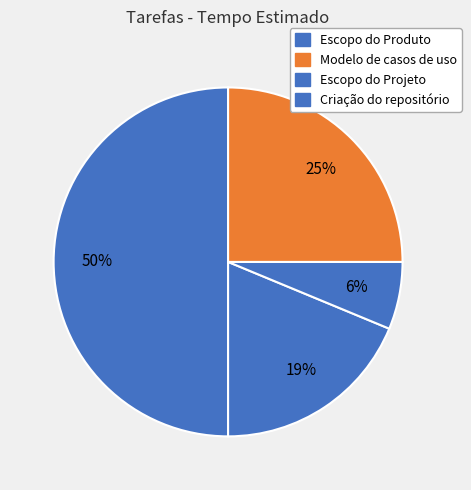

How many slices are in this pie chart?

4